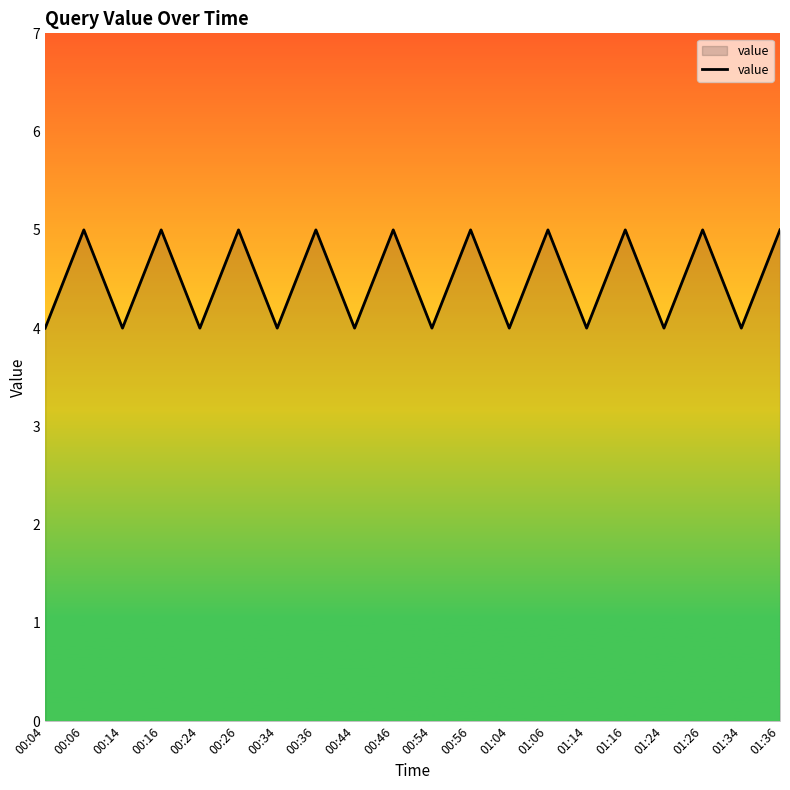

How many lines are shown in the chart?

1